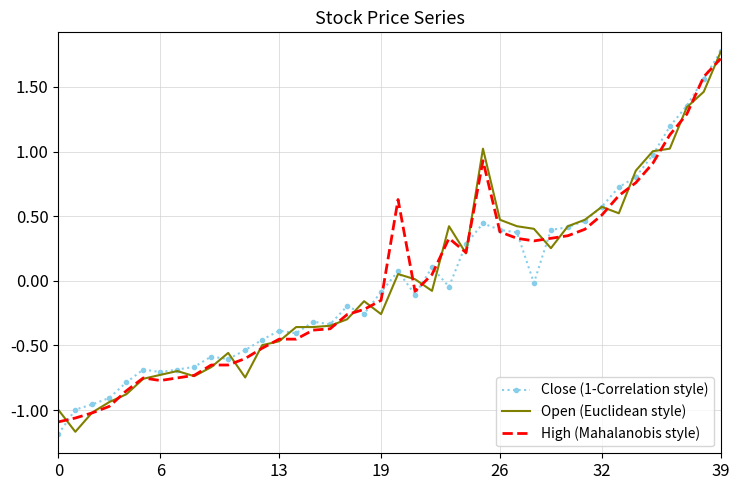

What is the minimum value shown in the chart?

-1.2